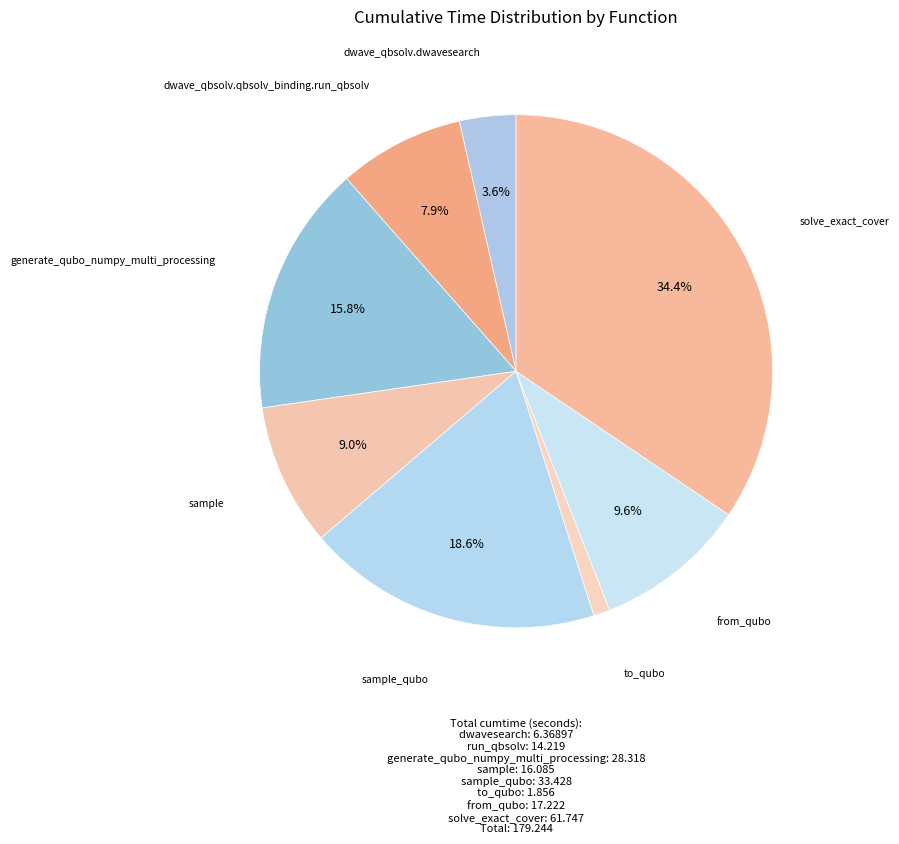

Count the number of slices in the pie.

8